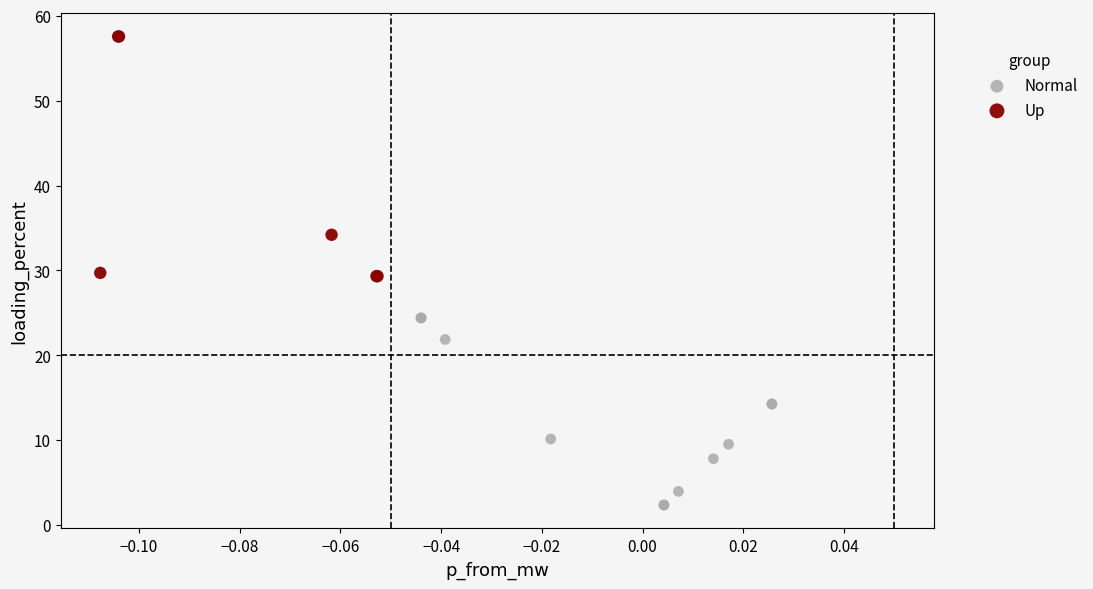

Which series has the largest Y range (max minus min)?

Up